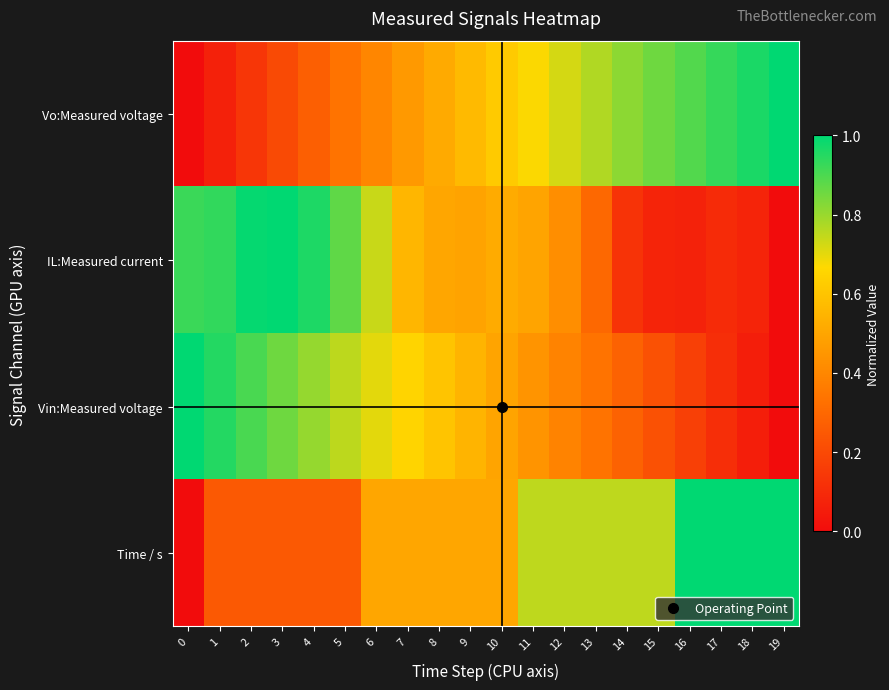

Reading left to right, list all the values displayed in this chart.

Vo:Measured voltage: 0=0.0	1=0.1	2=0.1	3=0.2	4=0.3	5=0.3	6=0.4	7=0.5	8=0.5	9=0.6	10=0.6	11=0.7	12=0.7	13=0.8	14=0.8	15=0.9	16=0.9	17=0.9	18=1.0	19=1.0
IL:Measured current: 0=0.9	1=0.9	2=1.0	3=1.0	4=1.0	5=0.9	6=0.7	7=0.6	8=0.5	9=0.5	10=0.5	11=0.5	12=0.4	13=0.3	14=0.1	15=0.1	16=0.1	17=0.1	18=0.1	19=0.0
Vin:Measured voltage: 0=1.0	1=1.0	2=0.9	3=0.9	4=0.8	5=0.8	6=0.7	7=0.7	8=0.6	9=0.5	10=0.5	11=0.4	12=0.4	13=0.3	14=0.3	15=0.2	16=0.2	17=0.1	18=0.1	19=0.0
Time / s: 0=0.0	1=0.2	2=0.2	3=0.2	4=0.2	5=0.2	6=0.5	7=0.5	8=0.5	9=0.5	10=0.5	11=0.8	12=0.8	13=0.8	14=0.8	15=0.8	16=1.0	17=1.0	18=1.0	19=1.0